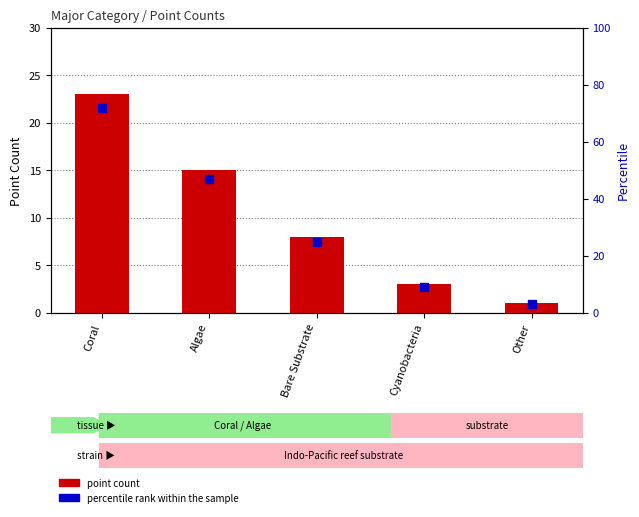

Which series contains the lowest Y value?

point count